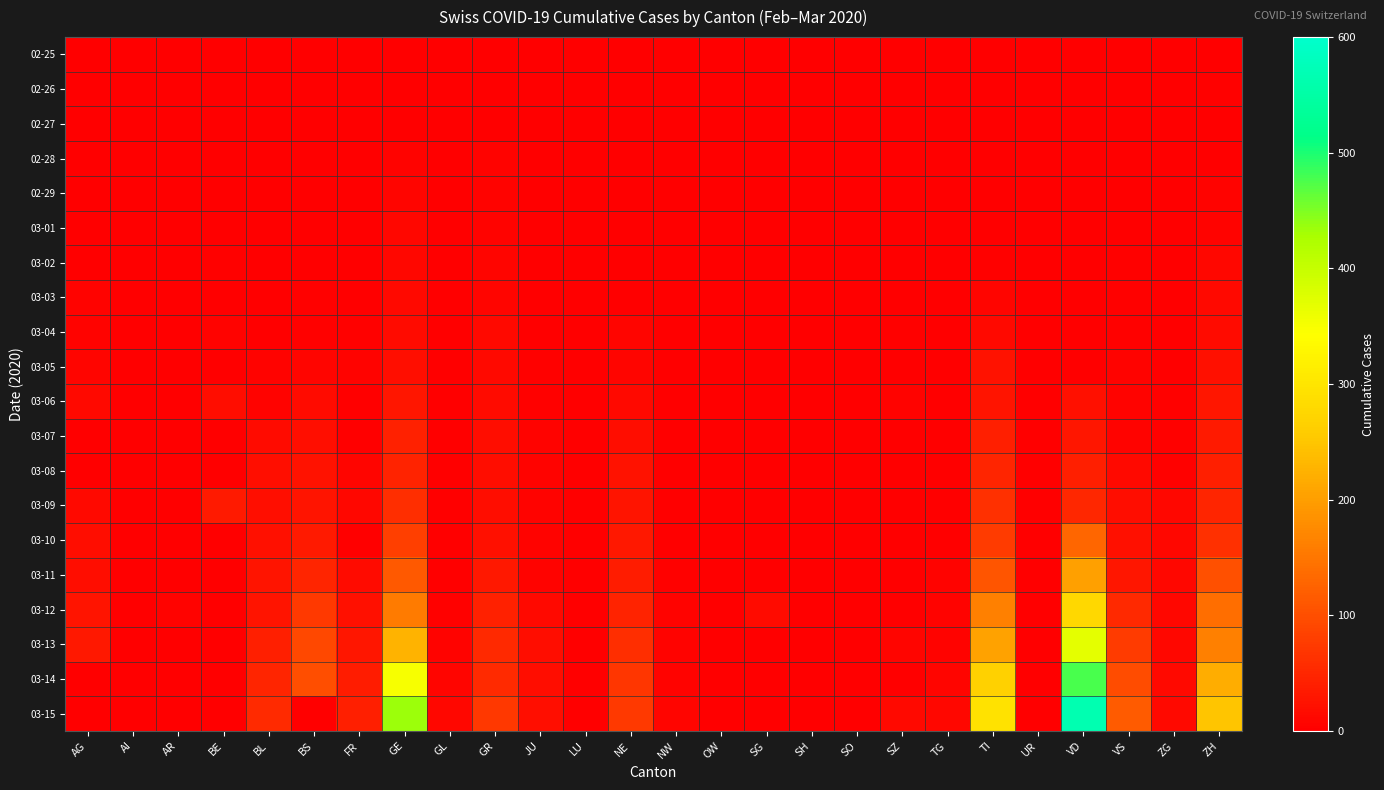

What is the difference between the highest and lowest values at AR?

5